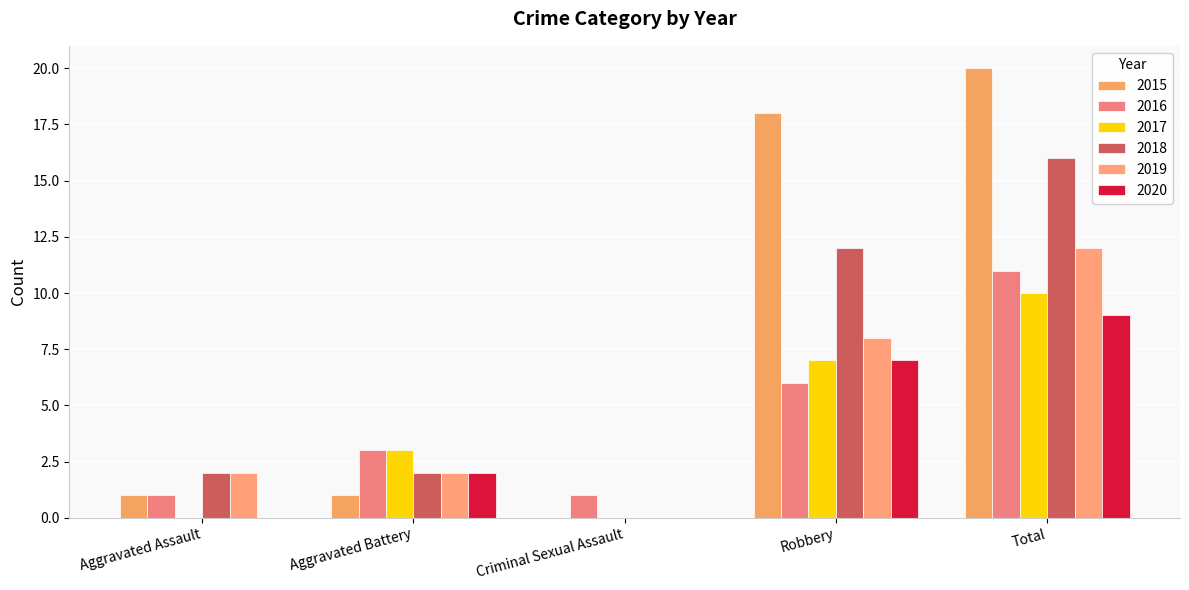

What are all the series names shown in the legend?

2015, 2016, 2017, 2018, 2019, 2020